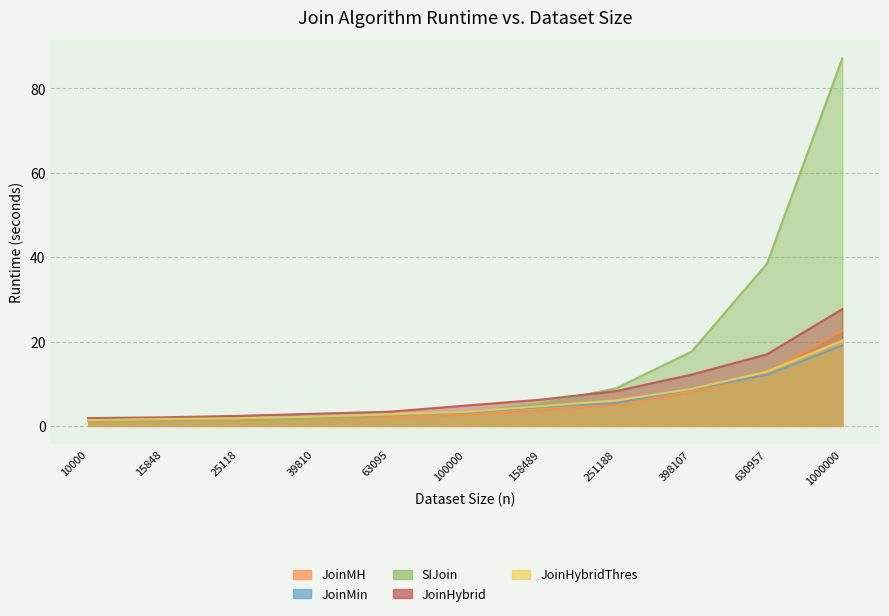

What are all the series names shown in the legend?

JoinMH, JoinMin, SIJoin, JoinHybrid, JoinHybridThres